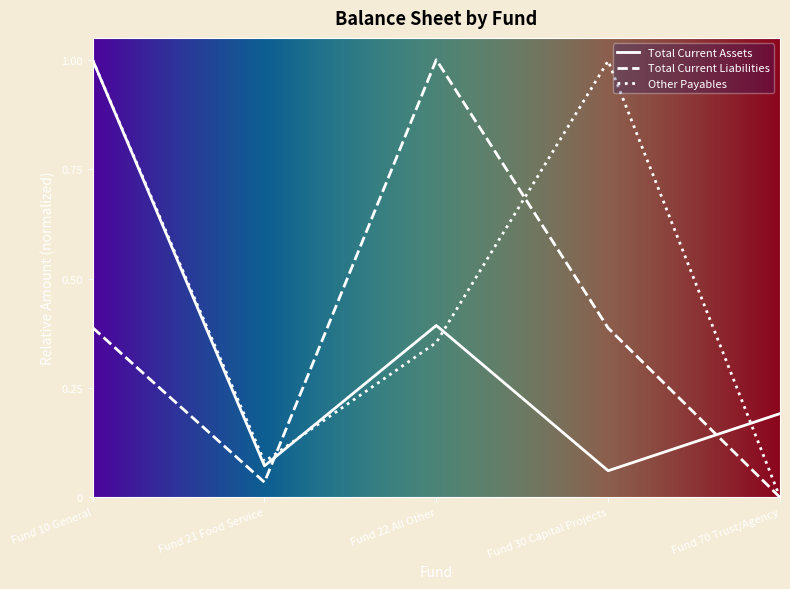

What position from the right is Fund 21 Food Service?

4